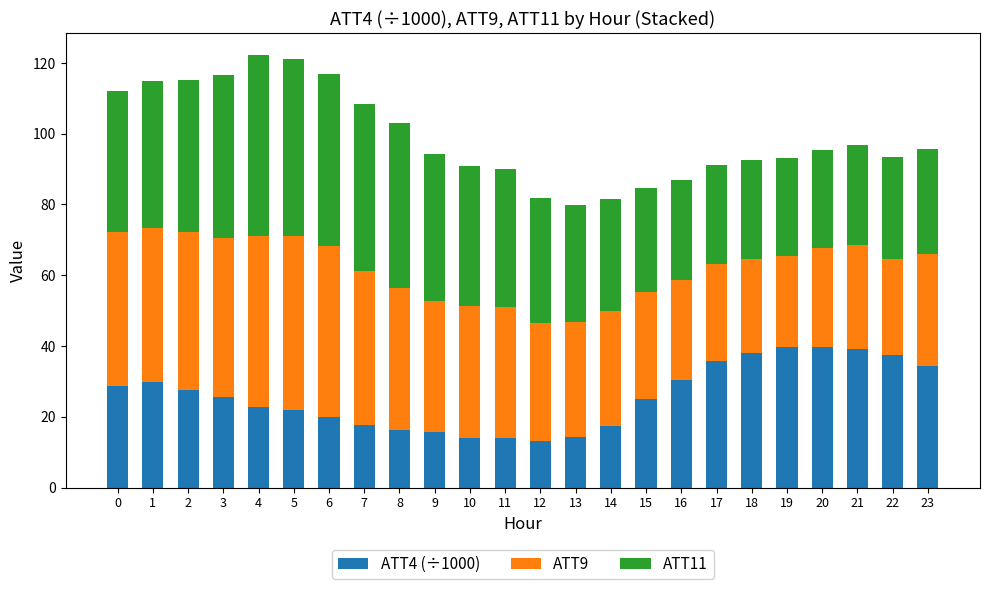

What is the difference between the second highest and second lowest values in the ATT4 (÷1000) series?

25.8